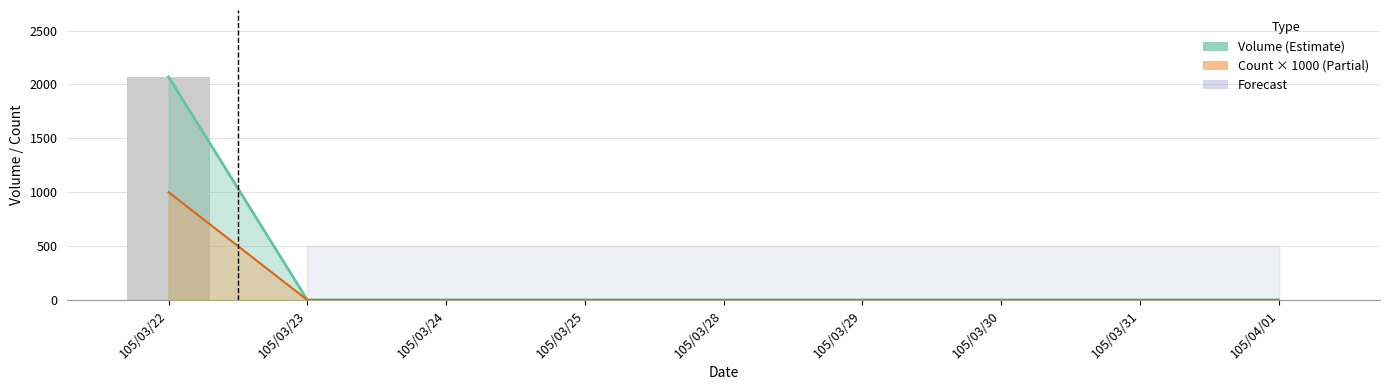

What is the difference between the maximum and second lowest values in the Count series?

1000